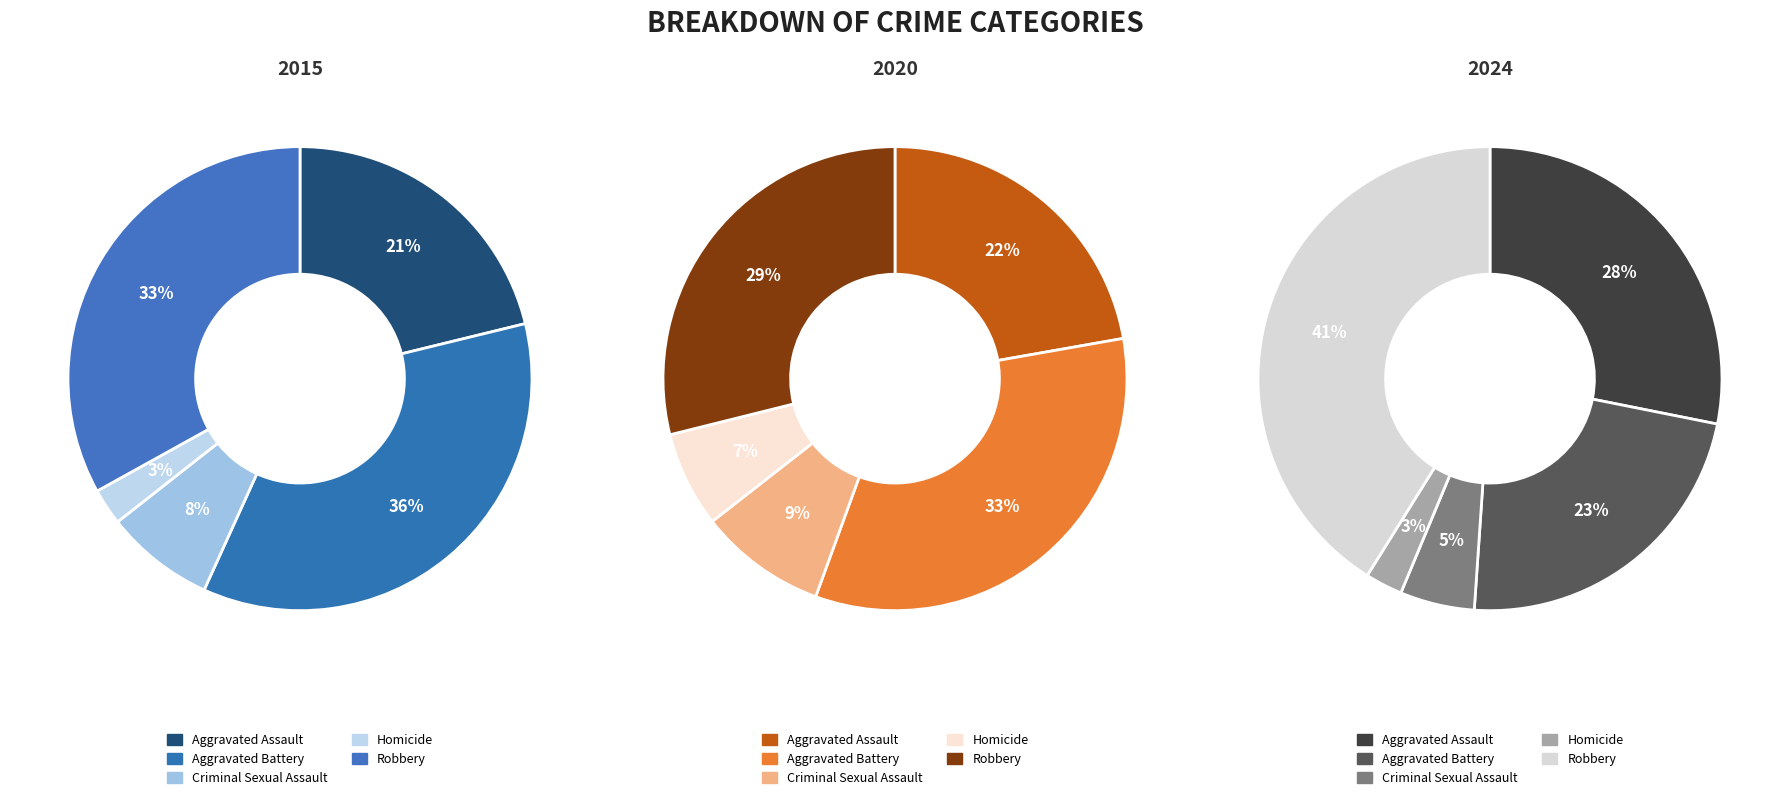

Is it true that Homicide is 15% of the pie?

False